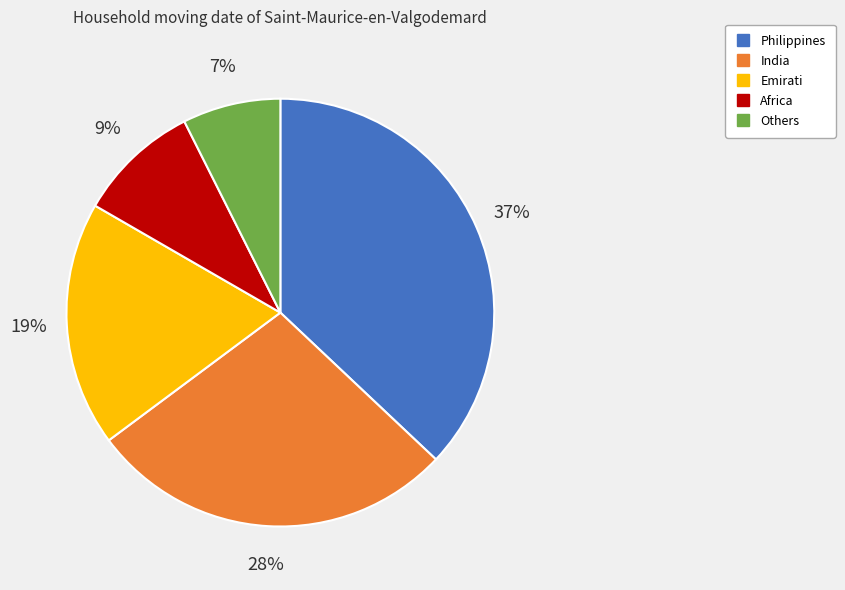

Combined, do Others and Emirati account for over 50%?

No